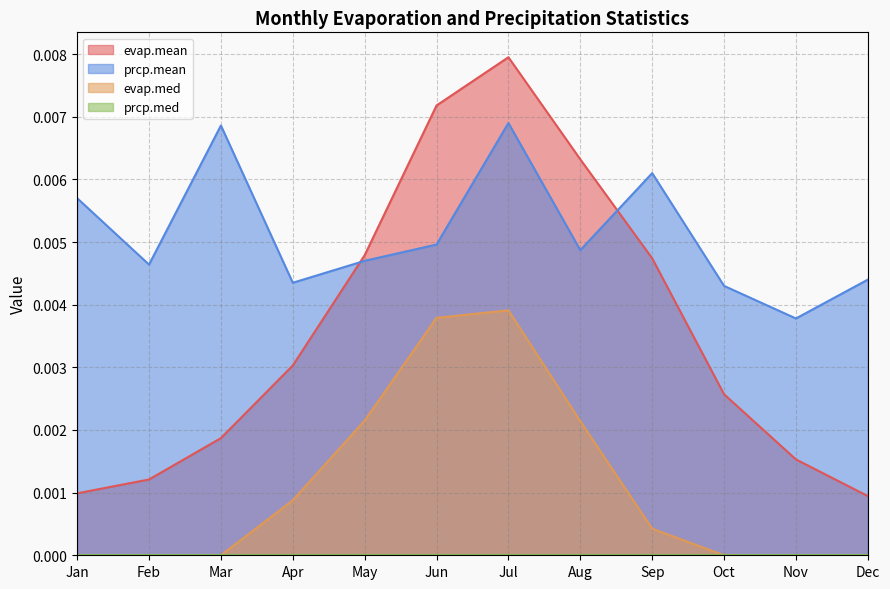

Which series changed the most between Jan and Feb?

prcp.mean